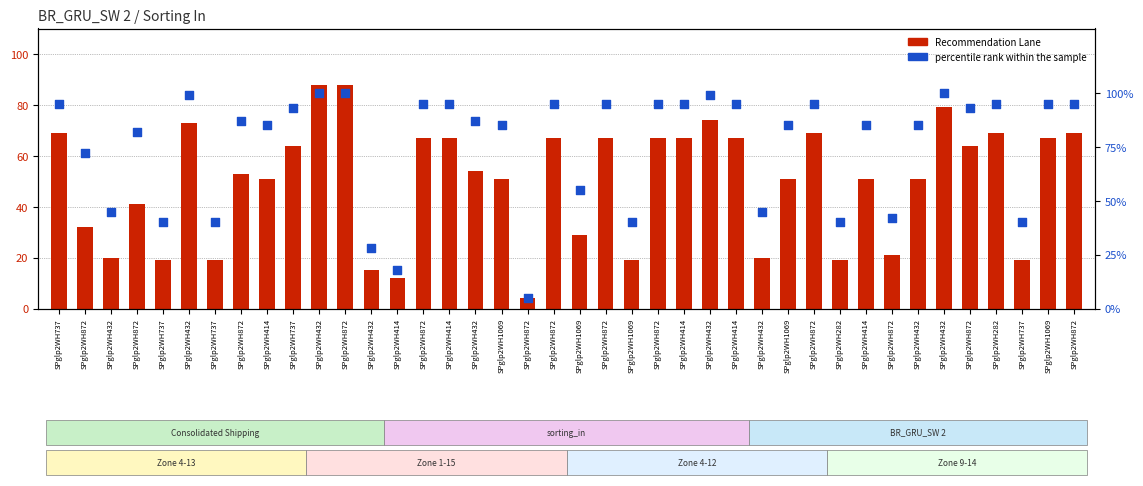

Is the value of percentile rank within the sample at SPglp2WH282 greater than the value of Recommendation Lane at SPglp2WH432?

Yes